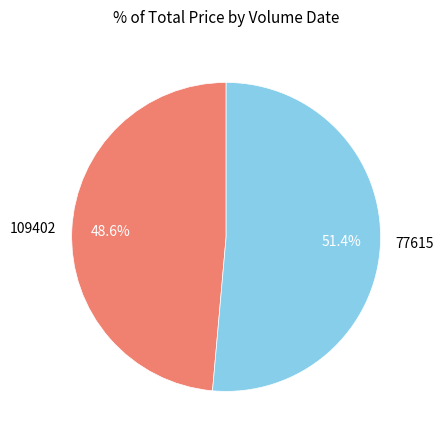

What percentage is the 109402 slice, to the nearest percent?

49%